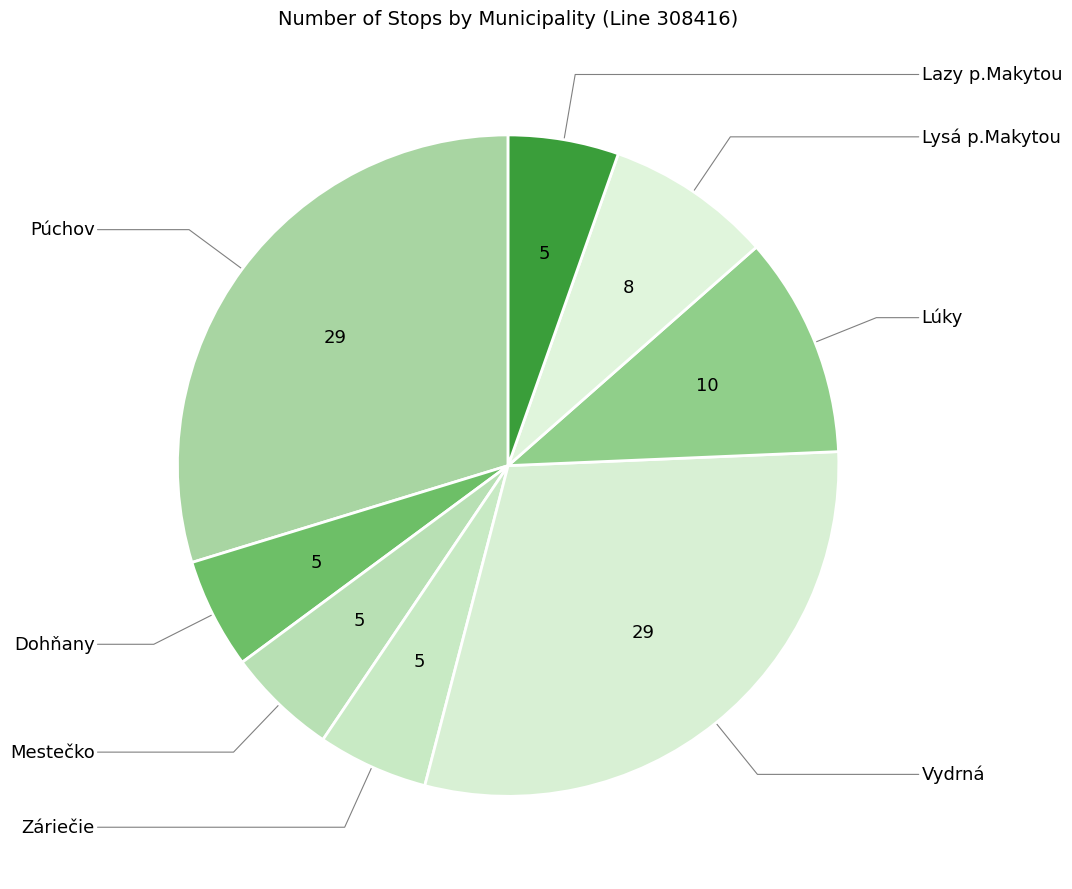

Does Záriečie account for over 50% of the chart?

No